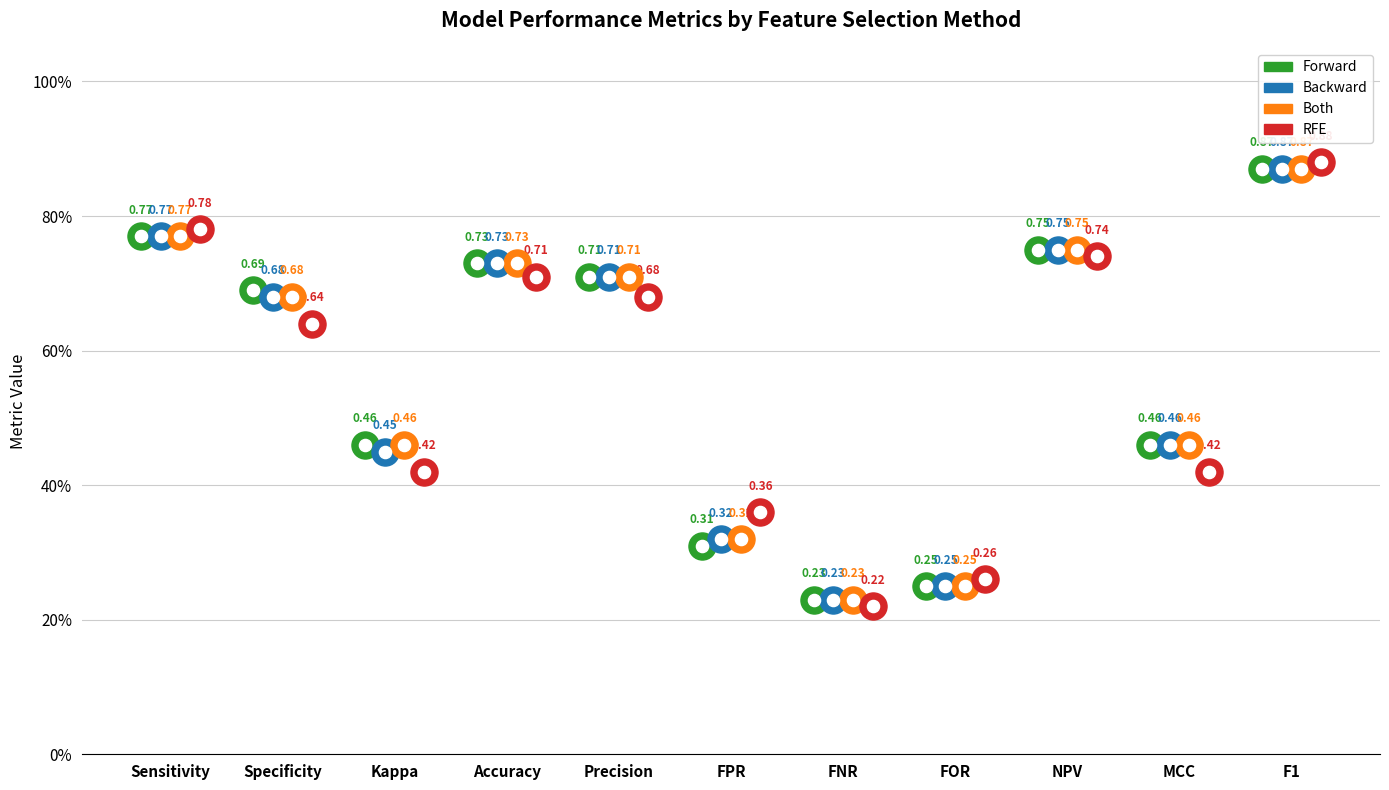

At how many categories does at least one series exceed 0?

11